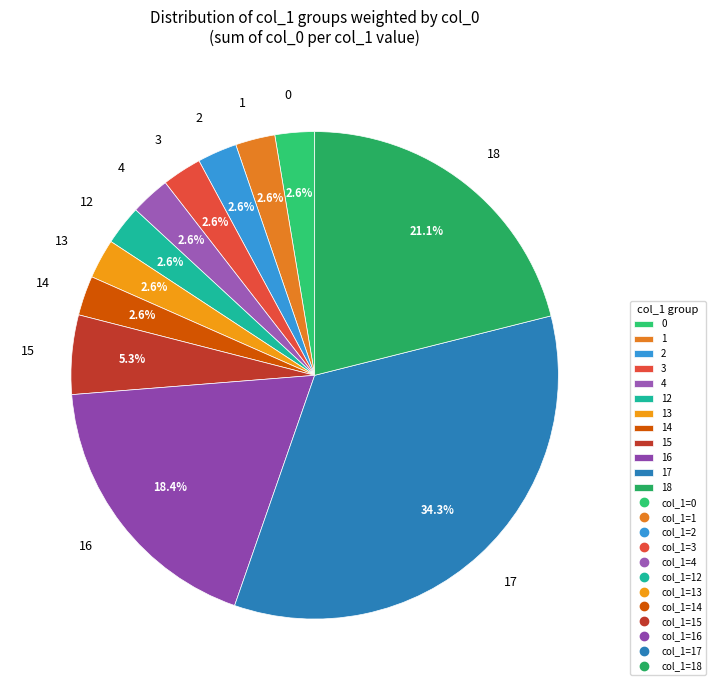

What percentage is the 13 slice, to the nearest percent?

3%